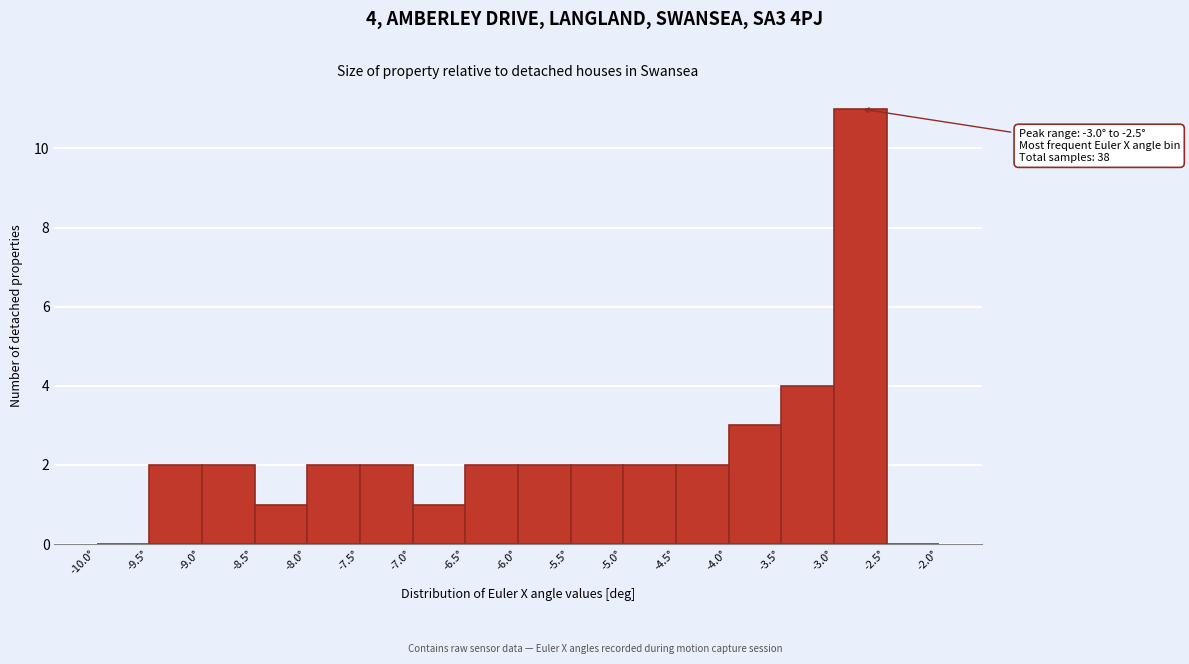

Which range on the x-axis has the tallest bar?

-3.0 to -2.5